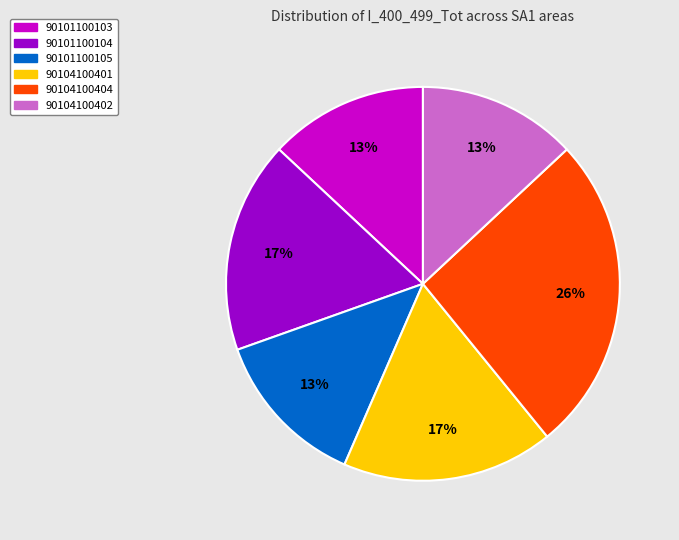

To the nearest percent, what is the combined percentage of 90101100104 and 90101100103?

30%